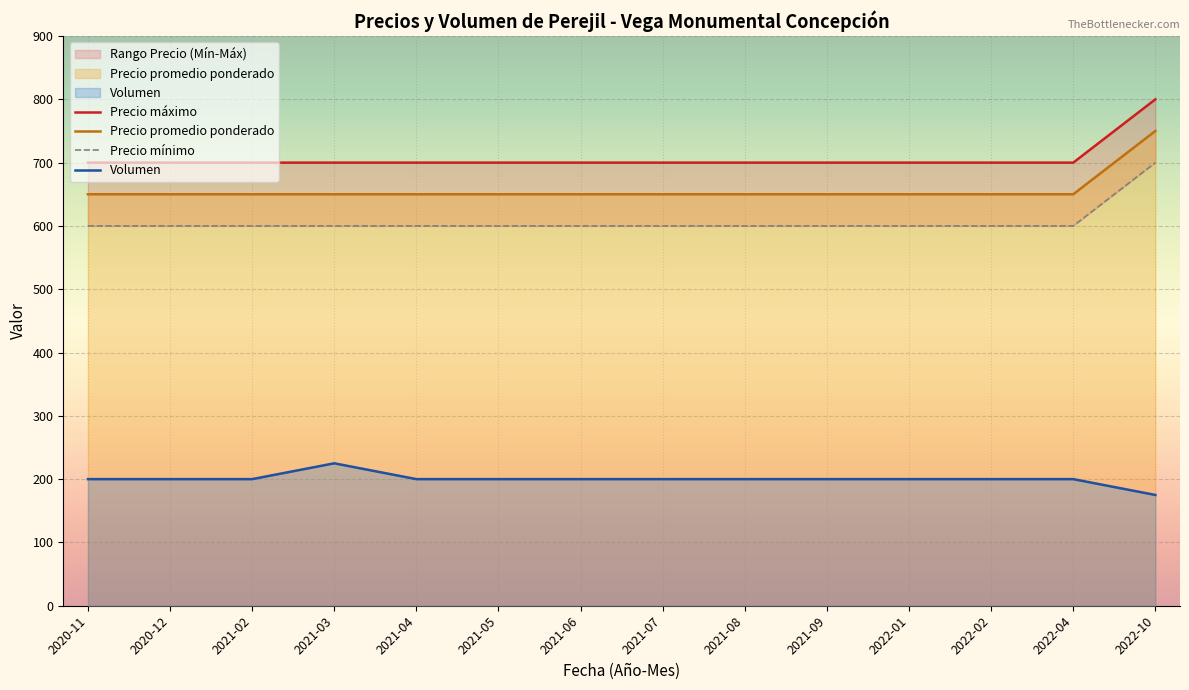

True or false: Precio promedio ponderado and Volumen intersect in this chart.

False